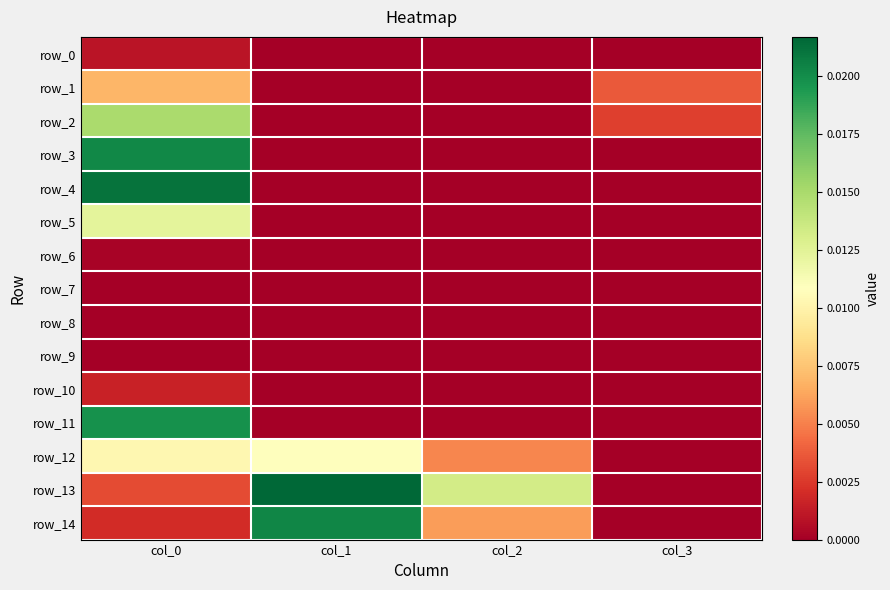

Which series has the largest total across all categories?

row_13